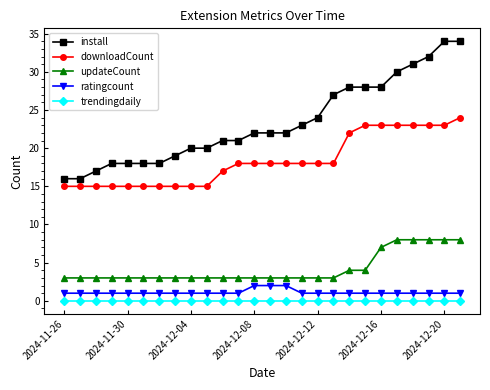

Rank the series by their maximum value, from highest to lowest.

install, downloadCount, updateCount, ratingcount, trendingdaily